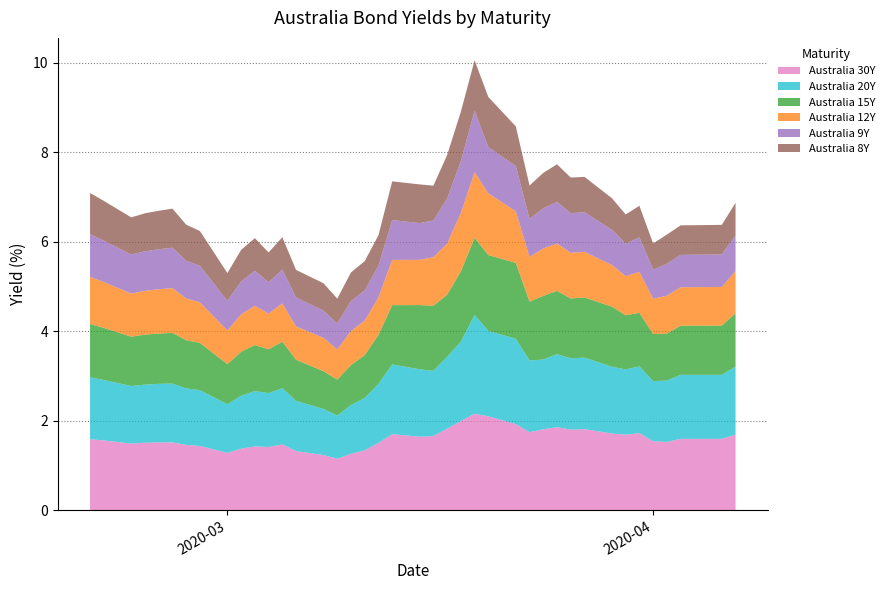

Reading left to right, list all the values displayed in this chart.

Australia 30Y: 1.6	1.6	1.5	1.5	1.5	1.5	1.5	1.4	1.3	1.4	1.4	1.4	1.5	1.3	1.2	1.1	1.3	1.3	1.5	1.7	1.6	1.7	1.8	2.0	2.2	2.1	1.9	1.7	1.8	1.9	1.8	1.8	1.7	1.7	1.7	1.5	1.5	1.6	1.6	1.7
Australia 20Y: 1.4	1.4	1.3	1.3	1.3	1.3	1.3	1.2	1.1	1.2	1.2	1.2	1.3	1.1	1.0	1.0	1.1	1.2	1.3	1.6	1.5	1.5	1.6	1.8	2.2	1.9	1.9	1.6	1.6	1.6	1.6	1.6	1.5	1.5	1.5	1.3	1.4	1.4	1.4	1.5
Australia 15Y: 1.2	1.2	1.1	1.1	1.1	1.1	1.1	1.1	0.9	1.0	1.0	1.0	1.0	0.9	0.8	0.8	0.9	1.0	1.1	1.3	1.4	1.5	1.4	1.6	1.7	1.7	1.7	1.3	1.4	1.4	1.3	1.3	1.3	1.2	1.2	1.1	1.1	1.1	1.1	1.2
Australia 12Y: 1.1	1.0	1.0	1.0	1.0	1.0	0.9	0.9	0.8	0.8	0.9	0.8	0.9	0.7	0.7	0.7	0.8	0.8	0.8	1.0	1.0	1.1	1.1	1.3	1.5	1.4	1.2	1.0	1.1	1.1	1.0	1.0	0.9	0.9	0.9	0.8	0.8	0.9	0.9	0.9
Australia 9Y: 1.0	0.9	0.9	0.9	0.9	0.9	0.8	0.8	0.7	0.7	0.8	0.7	0.8	0.6	0.6	0.6	0.7	0.7	0.7	0.9	0.8	0.8	1.0	1.2	1.4	1.0	1.0	0.8	0.9	0.9	0.9	0.9	0.8	0.7	0.8	0.7	0.7	0.7	0.7	0.8
Australia 8Y: 0.9	0.9	0.8	0.9	0.9	0.9	0.8	0.8	0.6	0.7	0.7	0.7	0.7	0.6	0.6	0.6	0.6	0.7	0.7	0.9	0.9	0.8	1.0	1.1	1.1	1.1	0.9	0.7	0.8	0.8	0.8	0.8	0.7	0.7	0.7	0.6	0.7	0.7	0.7	0.7